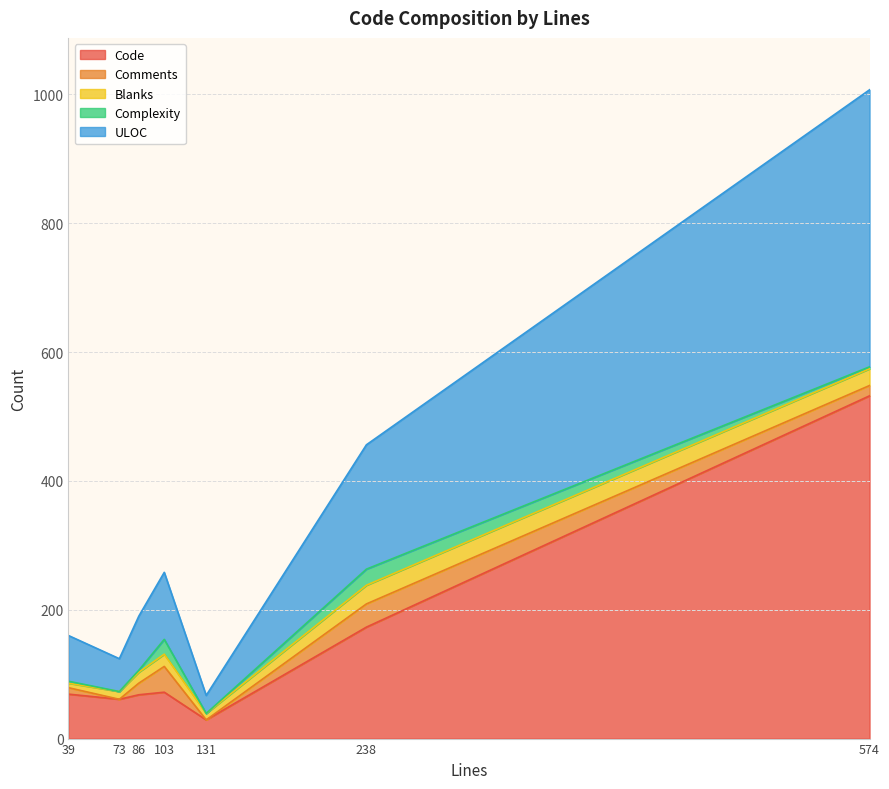

Where do Complexity and Blanks first cross each other?

86 and 103